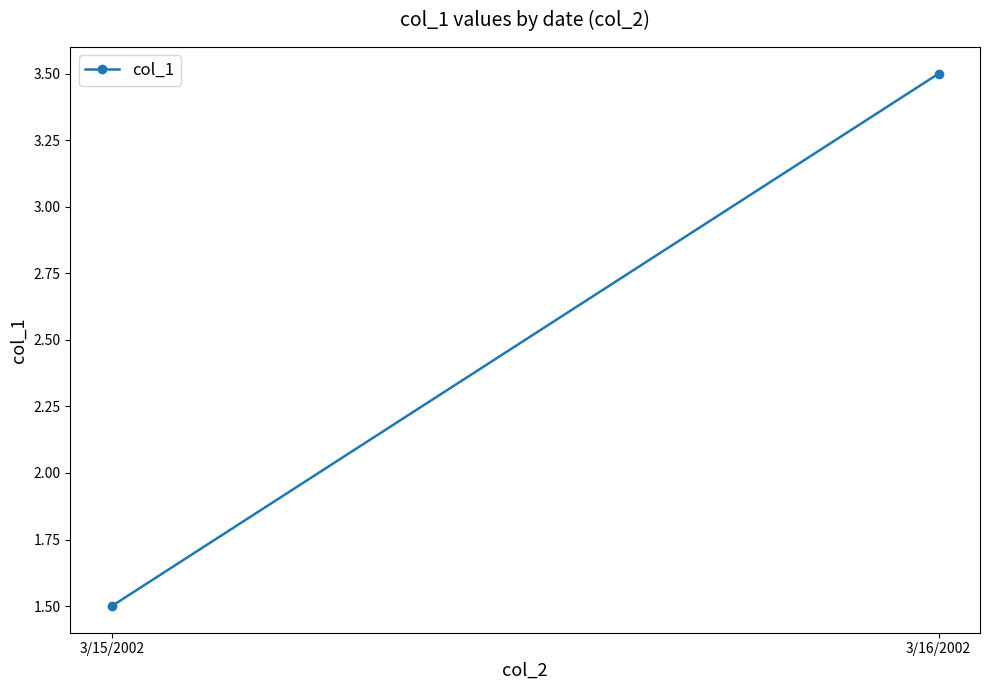

What is the label of the 1st point from the right?

3/16/2002